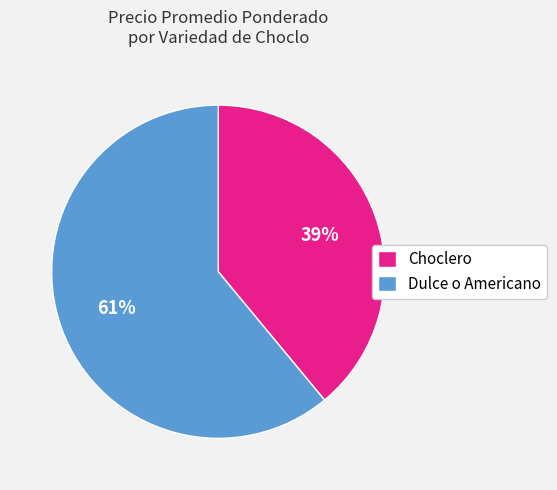

Rank the categories by value from lowest to highest.

Choclero, Dulce o Americano